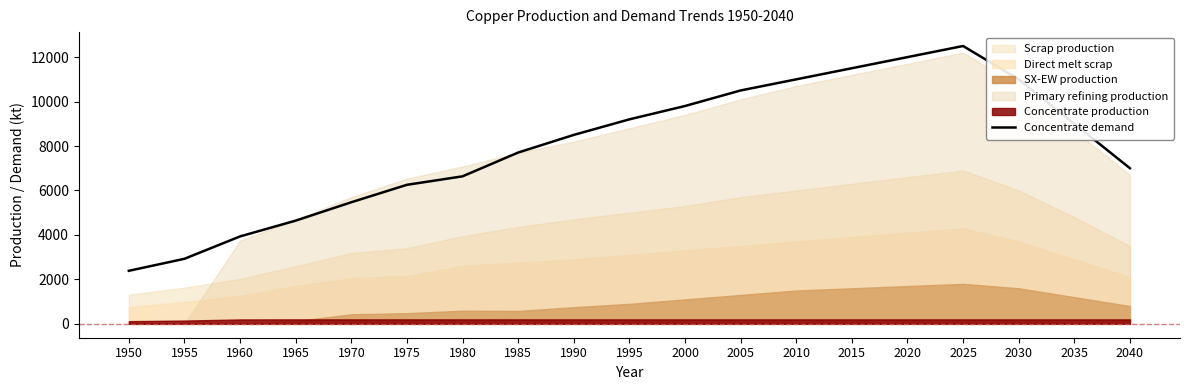

What is the value of the 7th point from the left?

6636.1